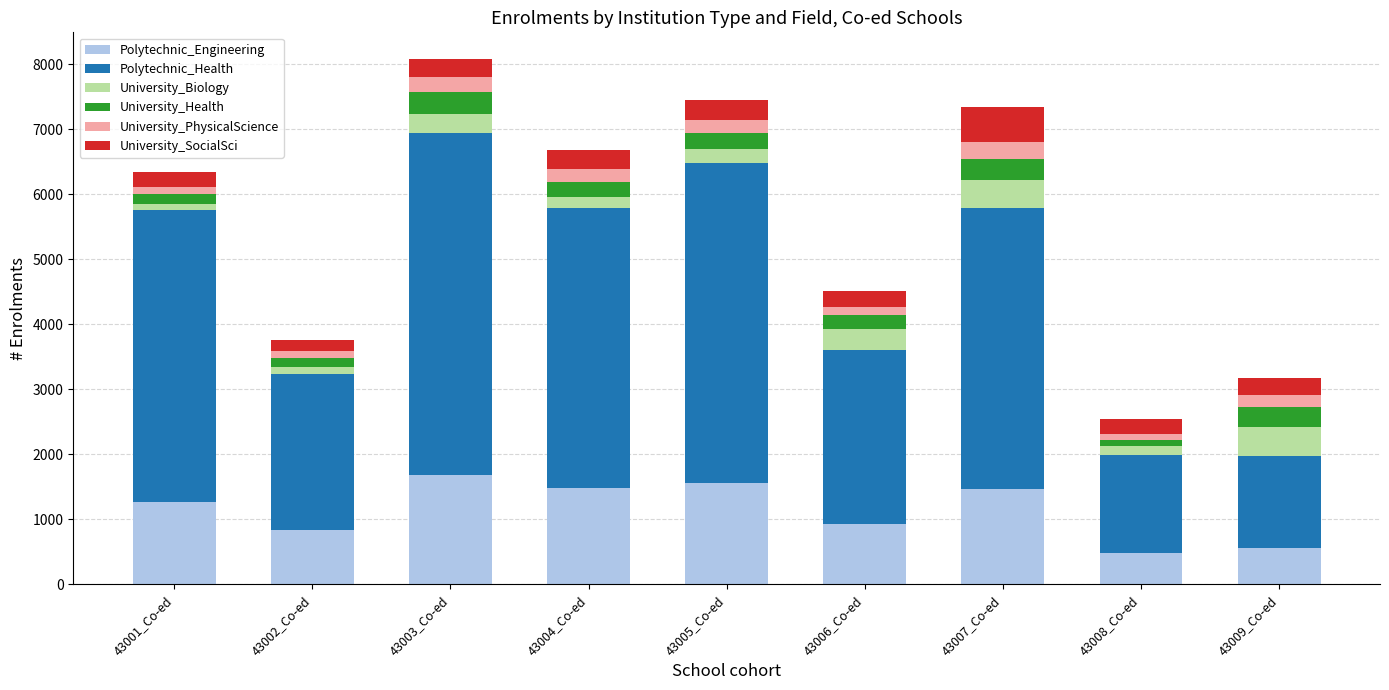

At which category is the sum across all series the highest?

43003_Co-ed